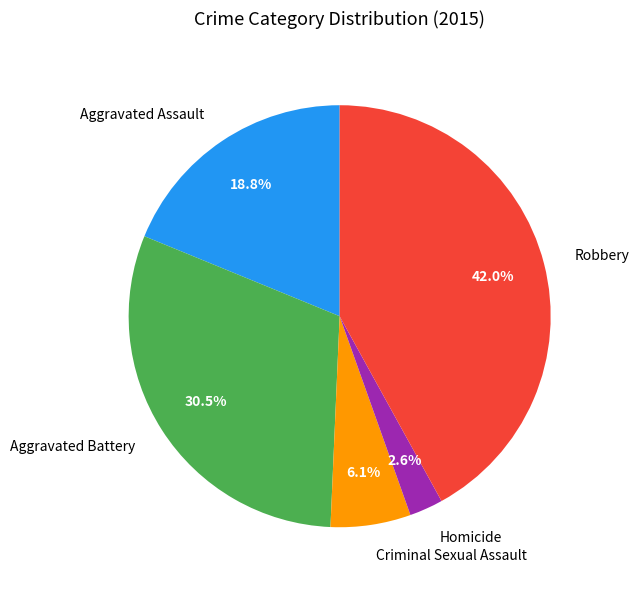

To the nearest percent, what is the difference between the Aggravated Battery and Criminal Sexual Assault slice percentages?

24%